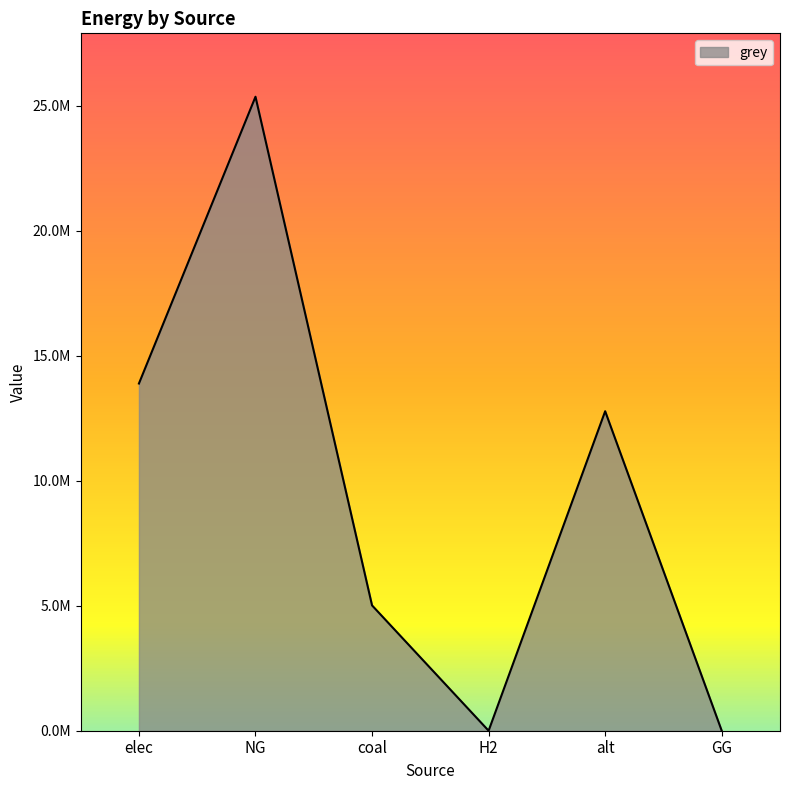

Reading left to right, transcribe all the data shown in this chart.

elec=13888680.4	NG=25360939.3	coal=5013135.4	H2=0.0	alt=12780367.6	GG=0.0